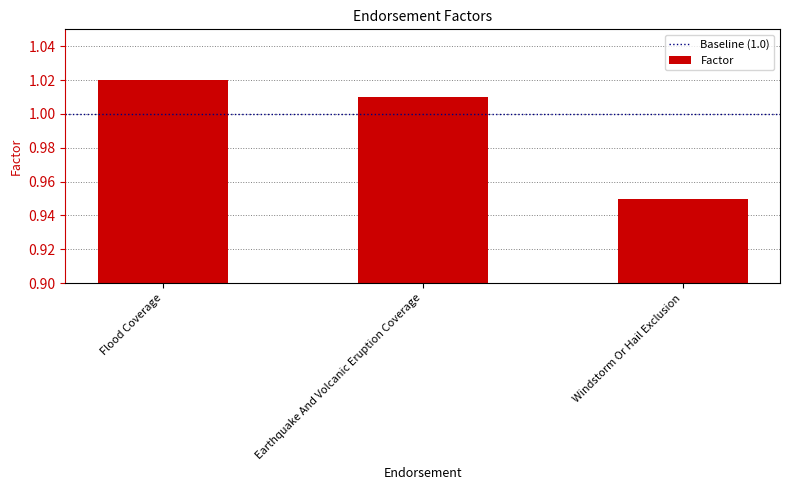

Rank the categories by value from highest to lowest.

Flood Coverage, Earthquake And Volcanic Eruption Coverage, Windstorm Or Hail Exclusion